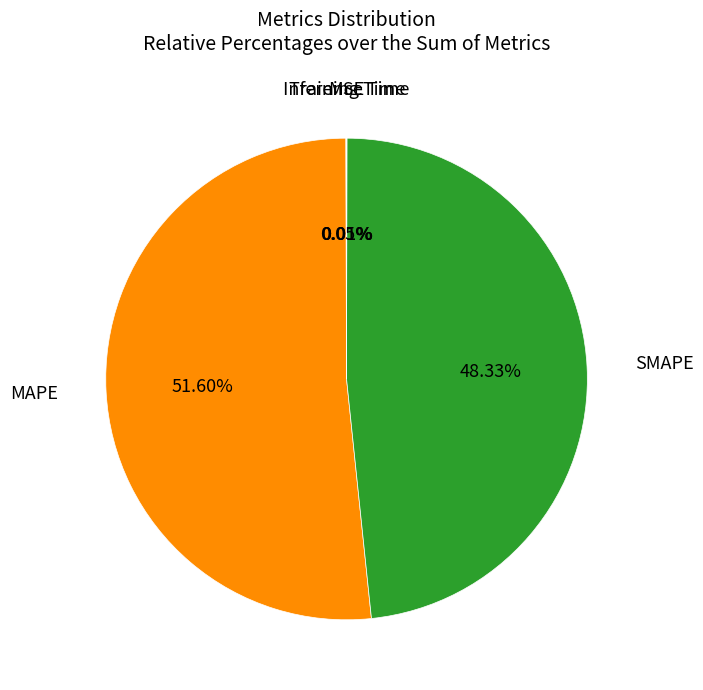

Does any single category account for the majority?

Yes